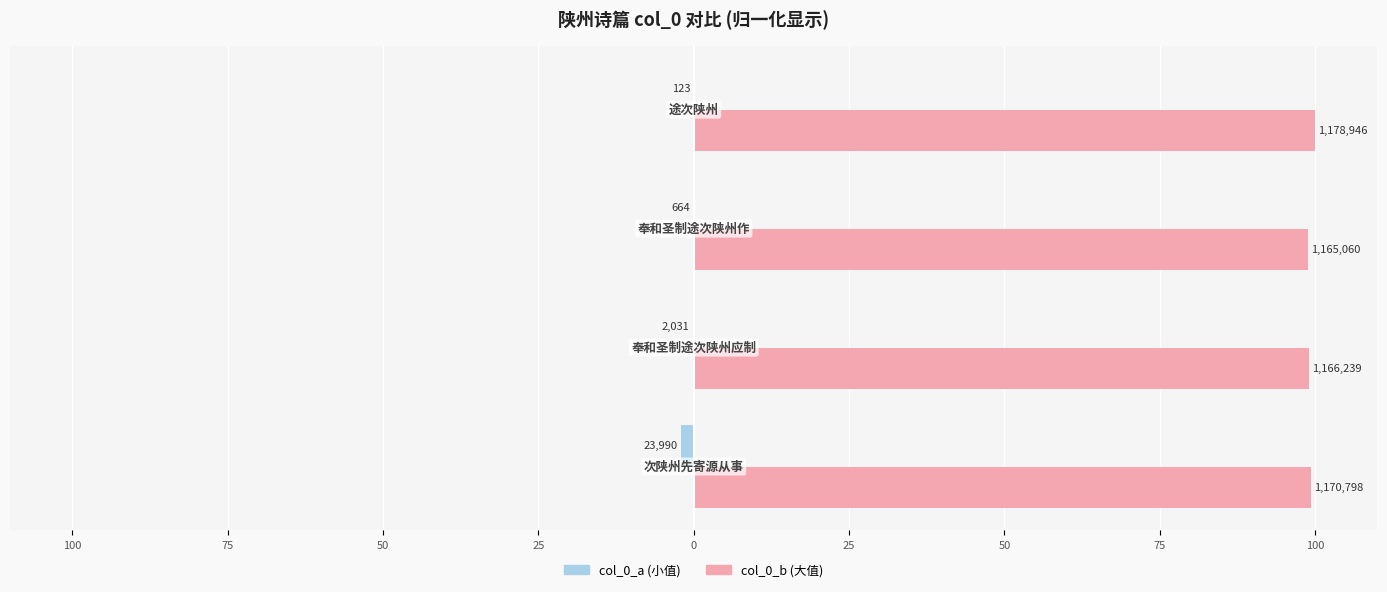

Rank the series by their average value, from lowest to highest.

col_0_a (小值), col_0_b (大值)